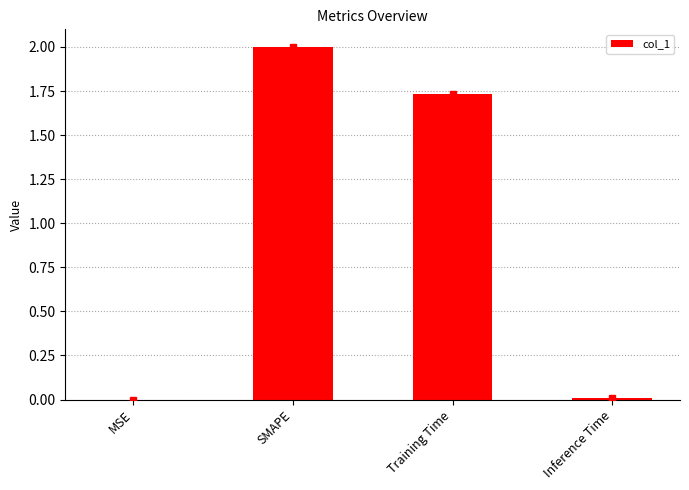

How many categories are shown in the chart?

4